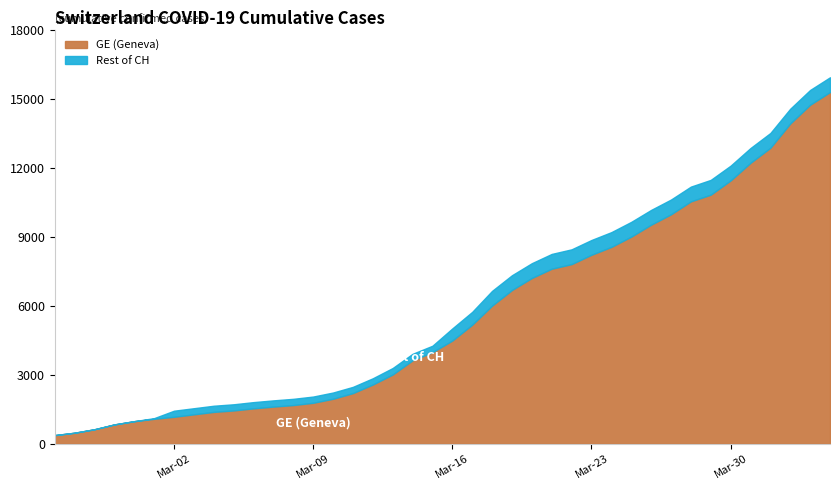

Is it true that GE equals 1171 at 2020-03-02?

True